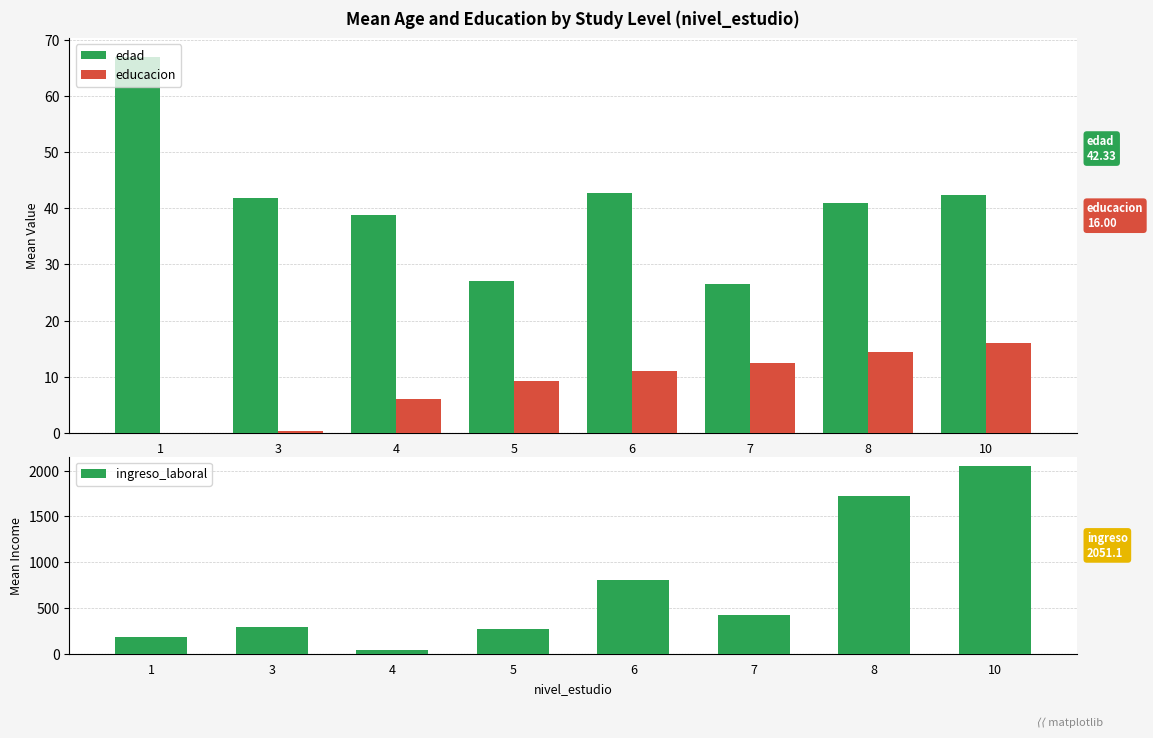

Which has a higher value, 5 or 8?

8